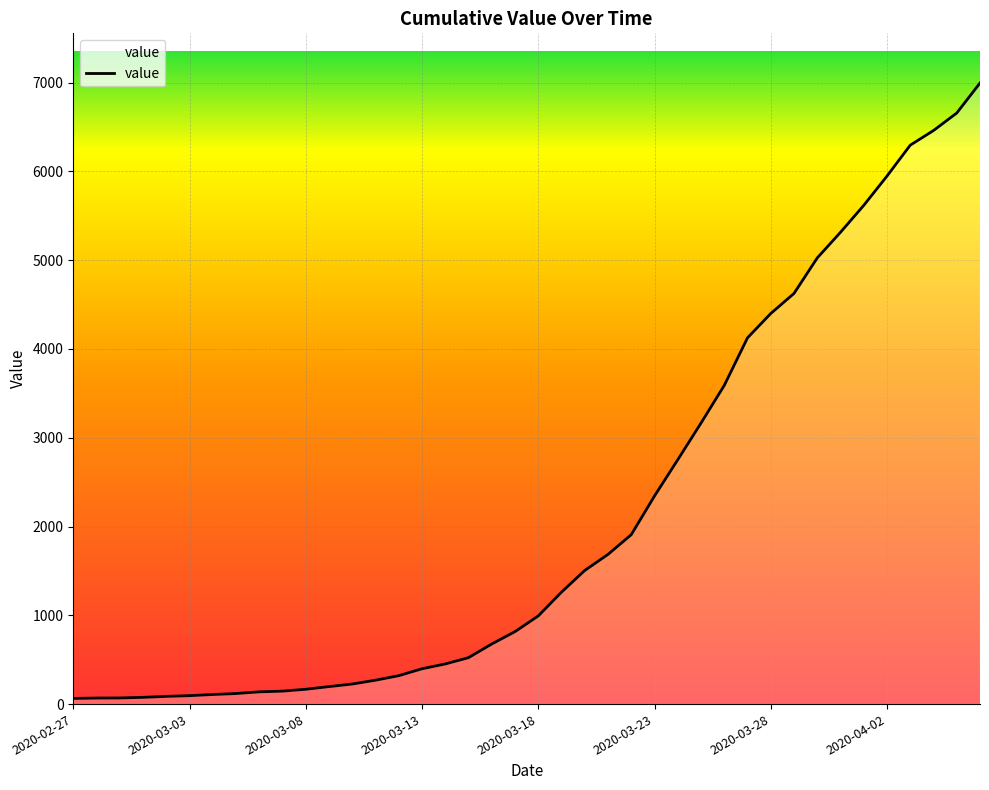

What is the maximum value shown in the chart?

6995